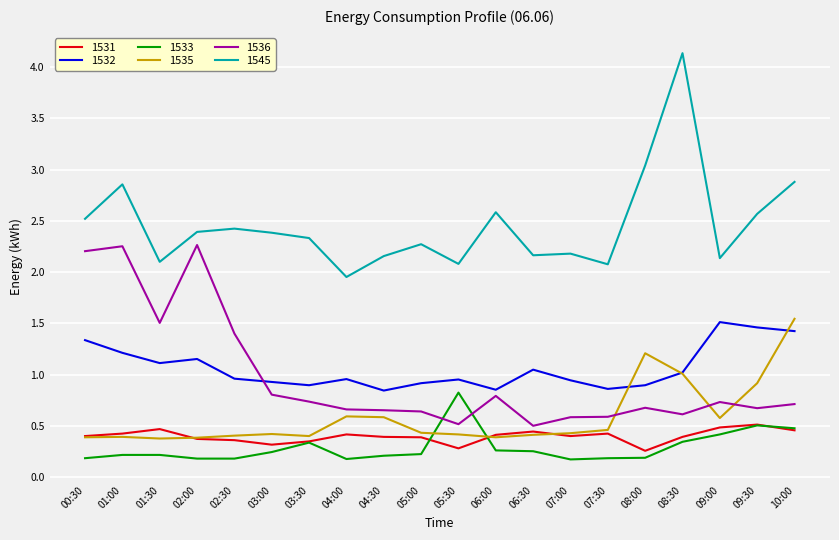

The value of 1545 at 06:30 is 2.2. True or false?

True